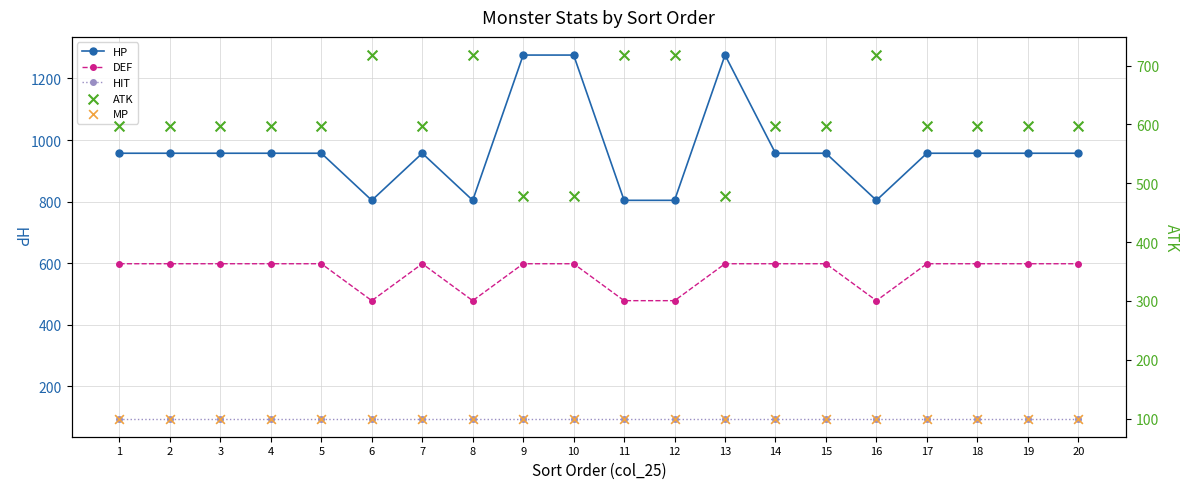

Is the value of HIT at 11 greater than the value of HP at 20?

No